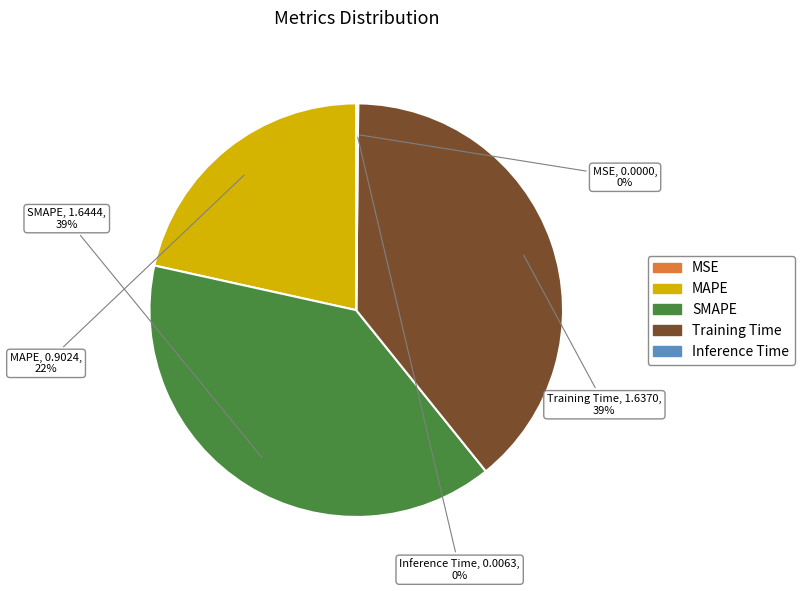

Which has a higher value, SMAPE or MAPE?

SMAPE